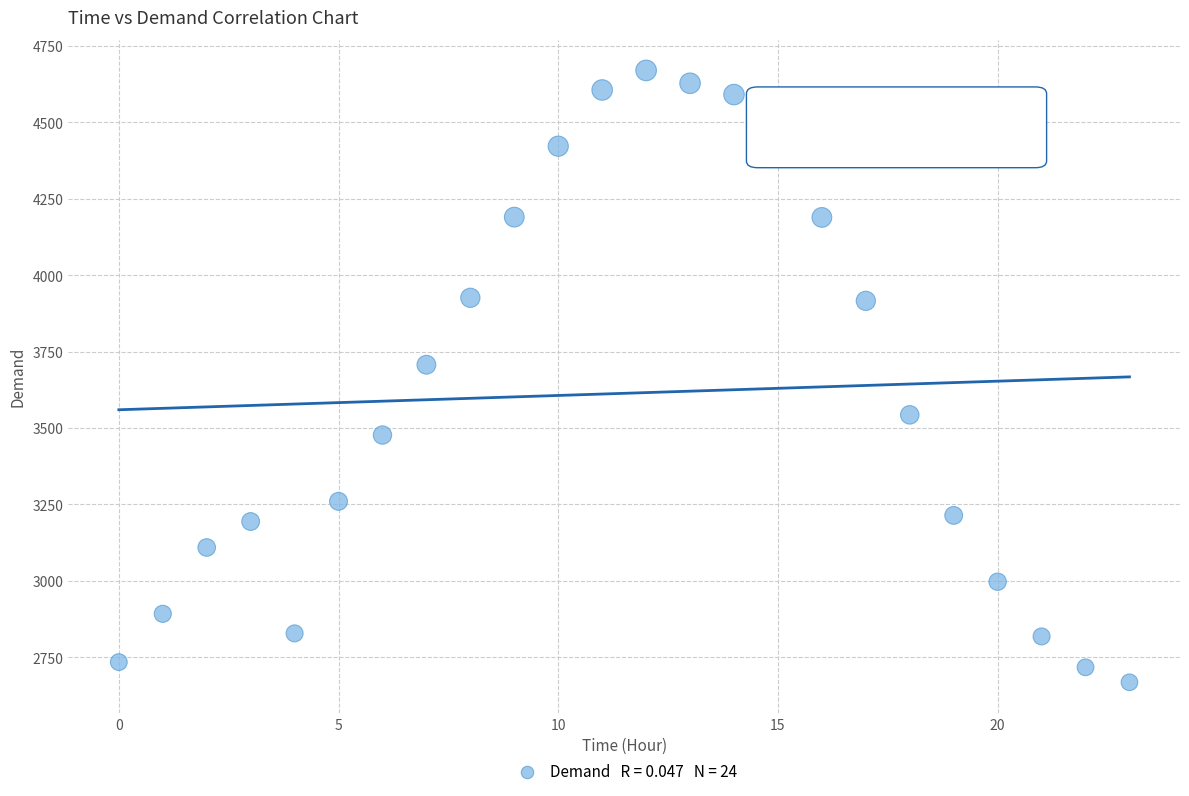

What is the range of Y values (max minus min)?

2002